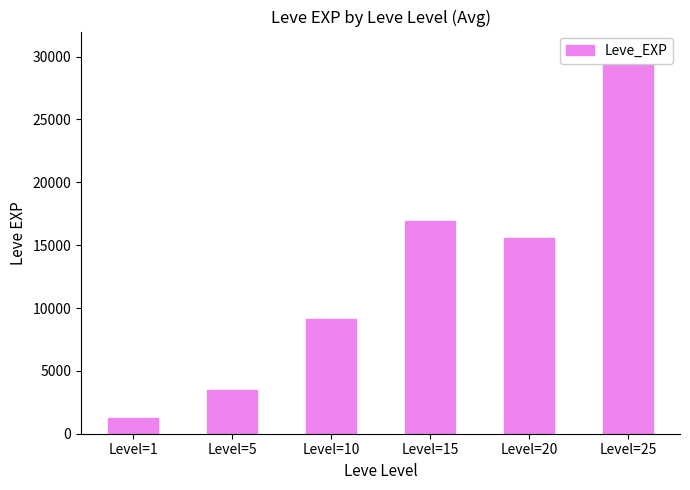

What is the change in value from Level=15 to Level=20?

-1320